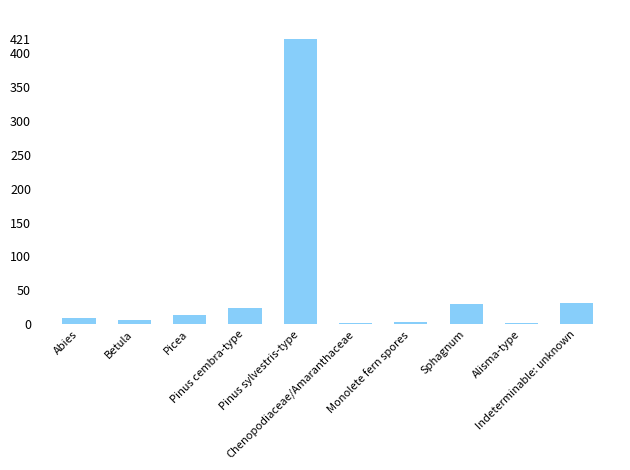

What is the difference between the maximum and second lowest values?

419